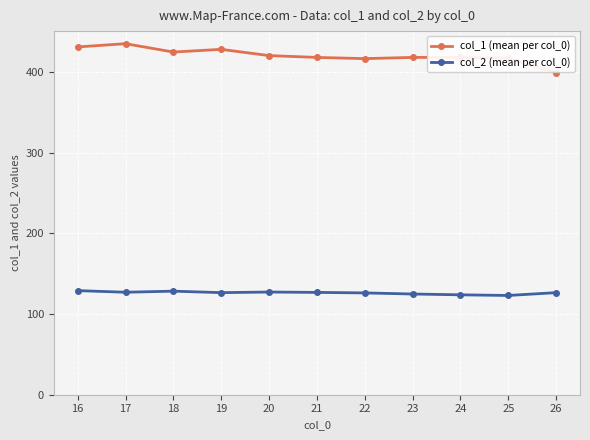

At 22, list the series in order from smallest to largest.

col_2 (mean per col_0), col_1 (mean per col_0)